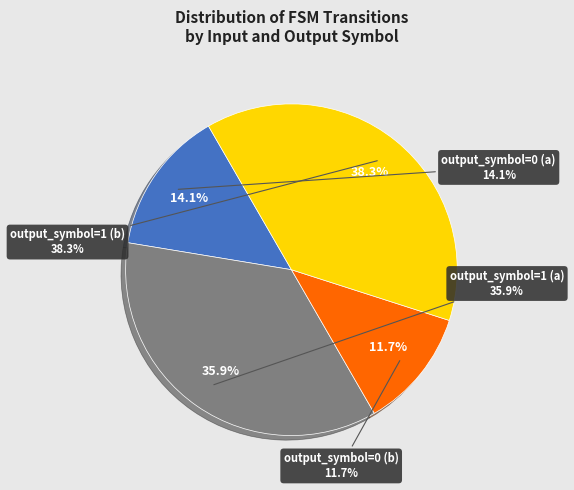

Between output_symbol=1 (b) and output_symbol=1 (a), which is larger?

output_symbol=1 (b)